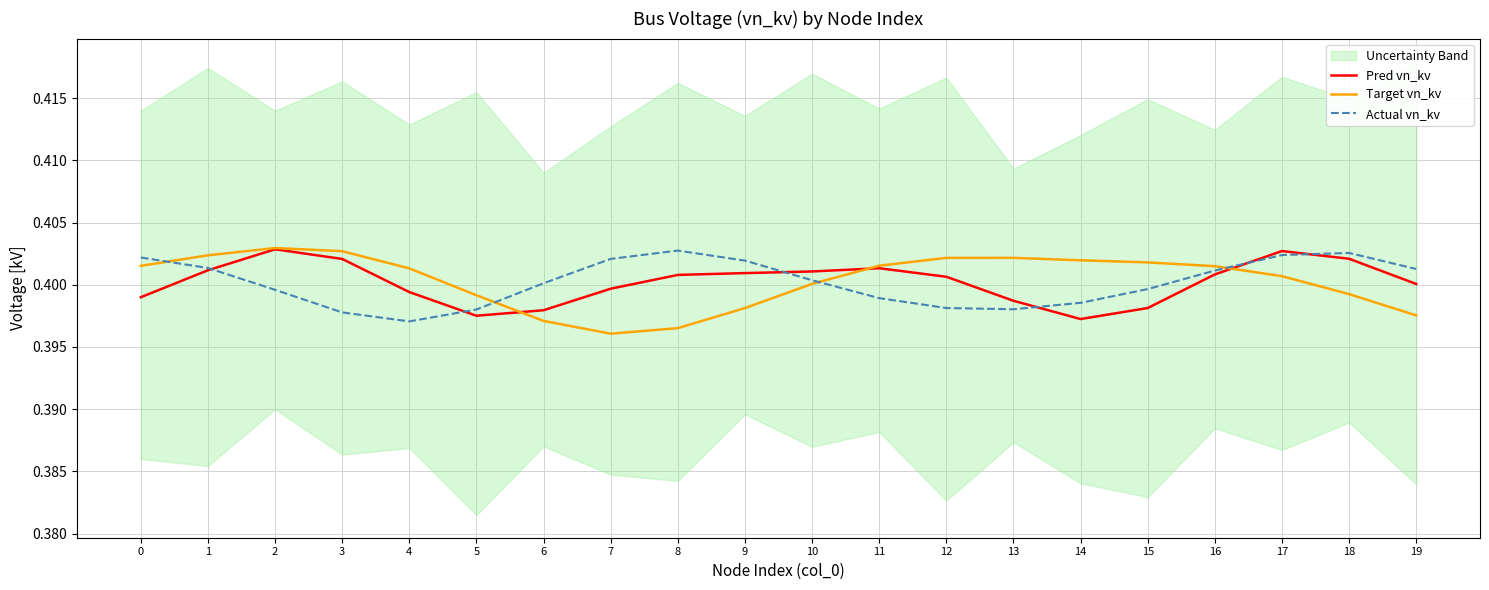

At 18, list the series in order from largest to smallest.

Actual vn_kv, Pred vn_kv, Target vn_kv